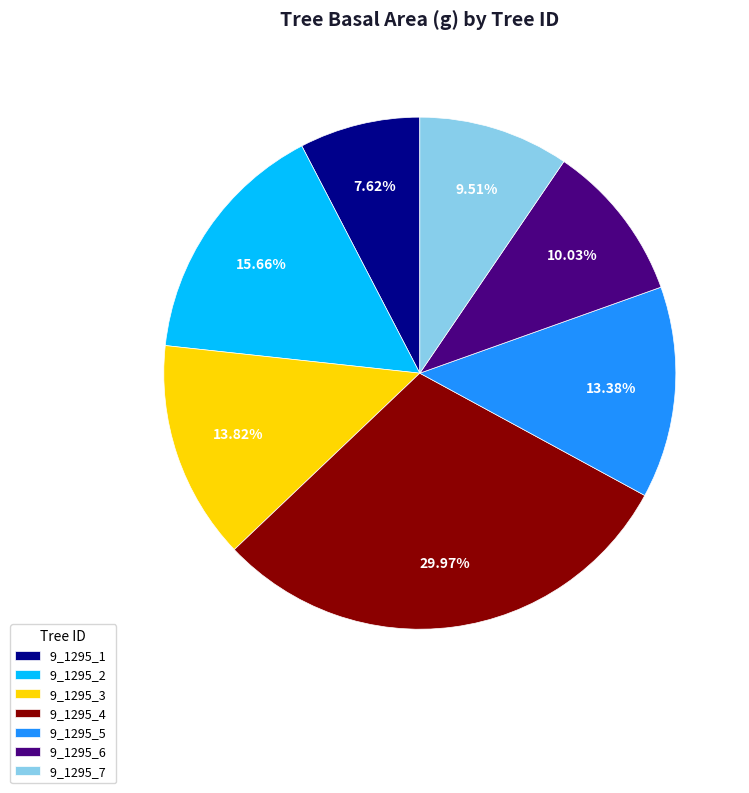

Is 9_1295_2 the majority of the pie?

No